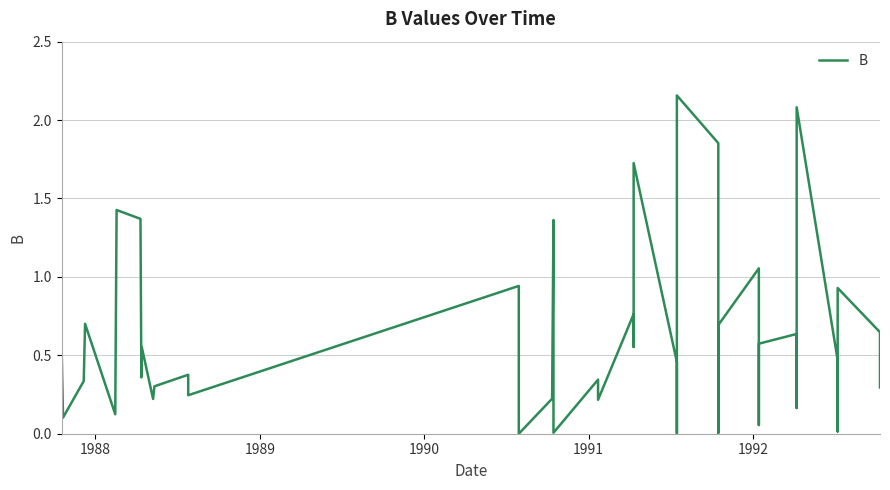

Count the number of values greater than 0.

39